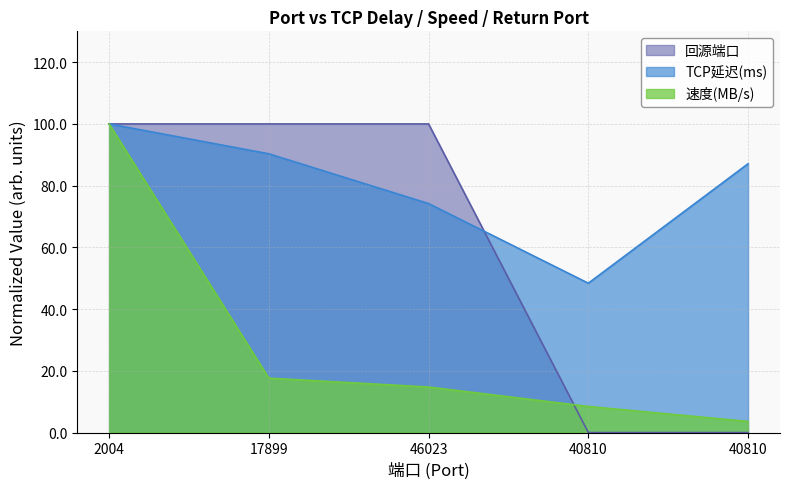

Reading right to left, transcribe all the data shown in this chart.

TCP延迟(ms): 40810=87.1	40810=48.4	46023=74.2	17899=90.3	2004=100.0
速度(MB/s): 40810=3.6	40810=8.5	46023=14.7	17899=17.6	2004=100.0
回源端口: 40810=0.0	40810=0.0	46023=100.0	17899=100.0	2004=100.0